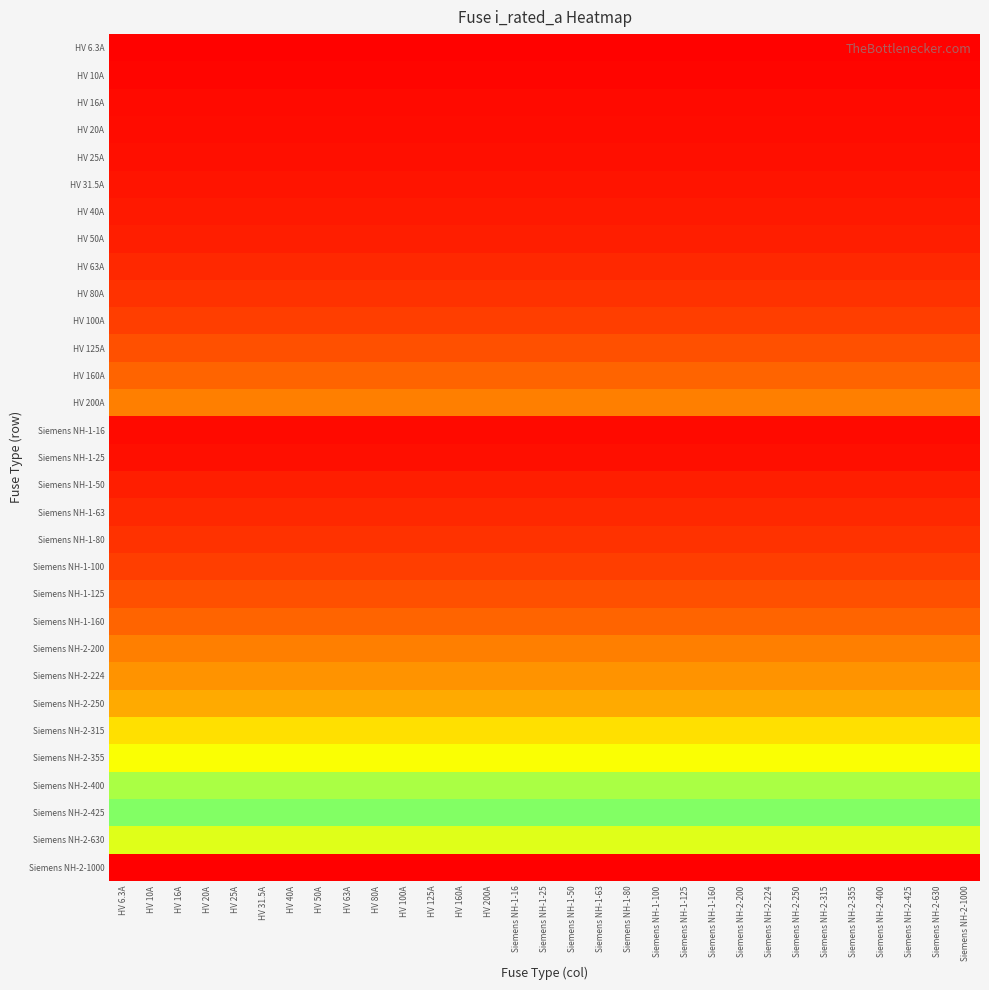

At how many categories does at least one series exceed 843?

31